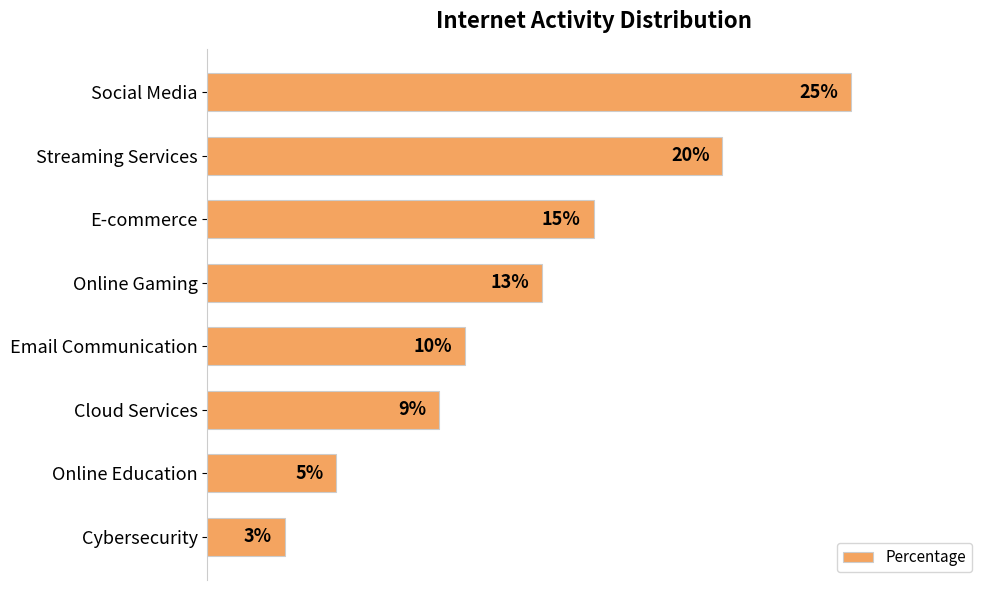

Are the bars grouped side by side (vs. stacked)?

No